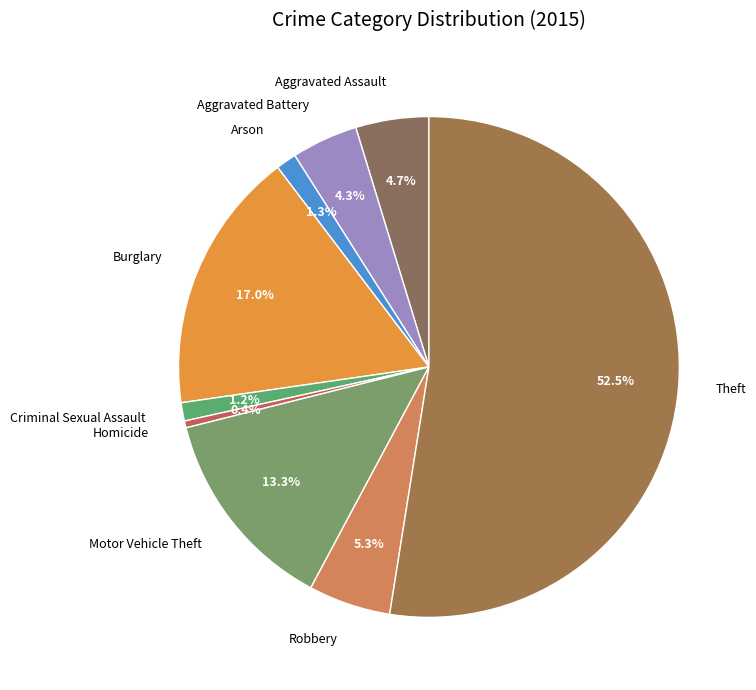

Does Theft represent more than half of the total?

Yes